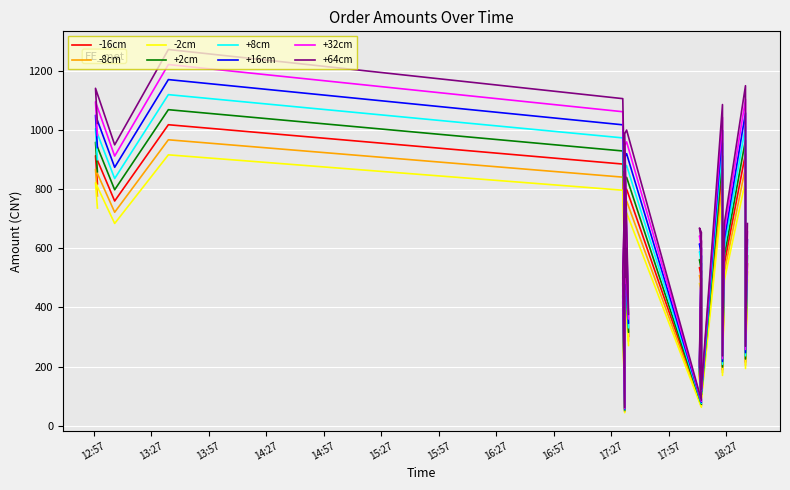

Reading left to right, transcribe all the data shown in this chart.

amount: 2020-03-15 18:38=601.7	2020-03-15 18:37=236.5	2020-03-15 18:37=1012.0	2020-03-15 18:26=602.8	2020-03-15 18:25=207.9	2020-03-15 18:25=955.9	2020-03-15 18:14=109.6	2020-03-15 18:14=547.8	2020-03-15 18:13=588.5	2020-03-15 18:14=575.3	2020-03-15 18:13=192.5	2020-03-15 18:14=75.9	2020-03-15 17:35=880.0	2020-03-15 17:34=869.0	2020-03-15 17:36=331.1	2020-03-15 17:34=563.2	2020-03-15 17:35=440.0	2020-03-15 17:34=523.6	2020-03-15 17:34=757.9	2020-03-15 17:34=53.9	2020-03-15 17:33=458.7	2020-03-15 17:34=680.9	2020-03-15 17:33=973.5	2020-03-15 13:36=1119.8	2020-03-15 13:08=836.0	2020-03-15 12:58=1004.3	2020-03-15 12:59=899.8
col4: 2020-03-15 18:38=547.0	2020-03-15 18:37=215.0	2020-03-15 18:37=920.0	2020-03-15 18:26=548.0	2020-03-15 18:25=189.0	2020-03-15 18:25=869.0	2020-03-15 18:14=99.6	2020-03-15 18:14=498.0	2020-03-15 18:13=535.0	2020-03-15 18:14=523.0	2020-03-15 18:13=175.0	2020-03-15 18:14=69.0	2020-03-15 17:35=800.0	2020-03-15 17:34=790.0	2020-03-15 17:36=301.0	2020-03-15 17:34=512.0	2020-03-15 17:35=400.0	2020-03-15 17:34=476.0	2020-03-15 17:34=689.0	2020-03-15 17:34=49.0	2020-03-15 17:33=417.0	2020-03-15 17:34=619.0	2020-03-15 17:33=885.0	2020-03-15 13:36=1018.0	2020-03-15 13:08=760.0	2020-03-15 12:58=913.0	2020-03-15 12:59=818.0